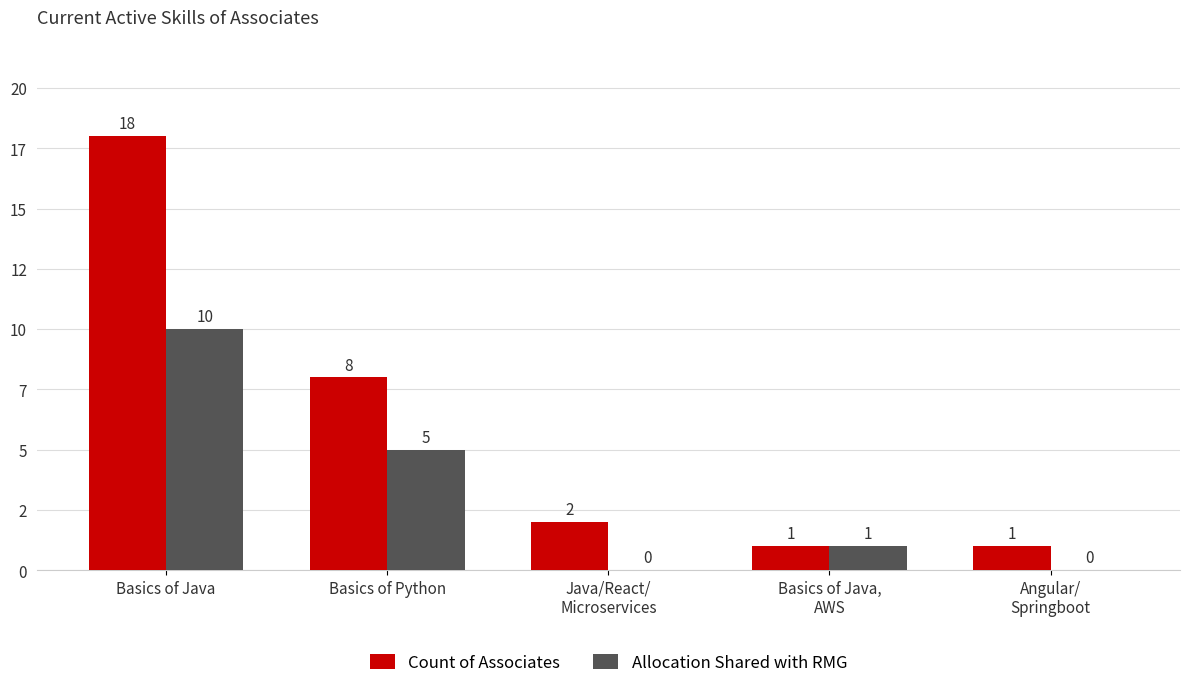

What are all the series names shown in the legend?

Count of Associates, Allocation Shared with RMG